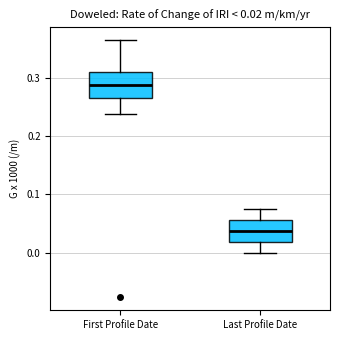

Which box's median line is the highest?

First Profile Date